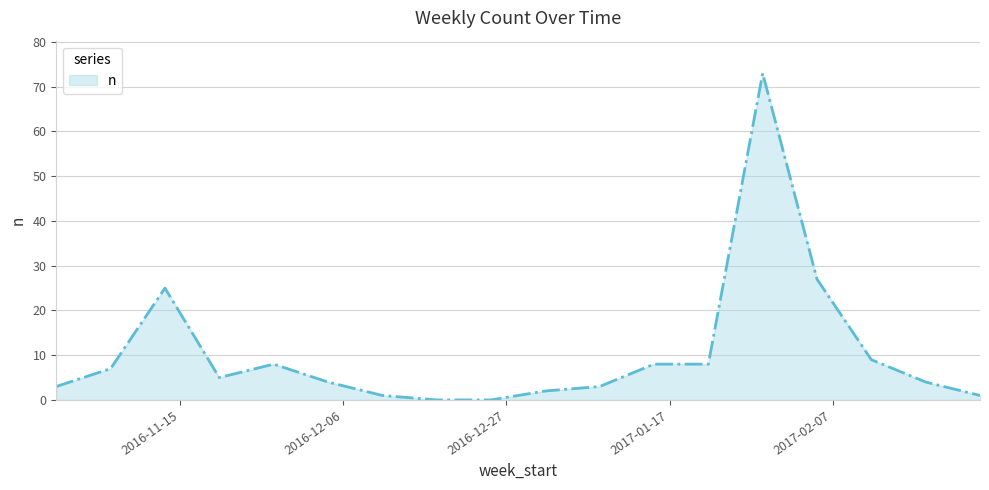

What is the greatest value displayed?

73